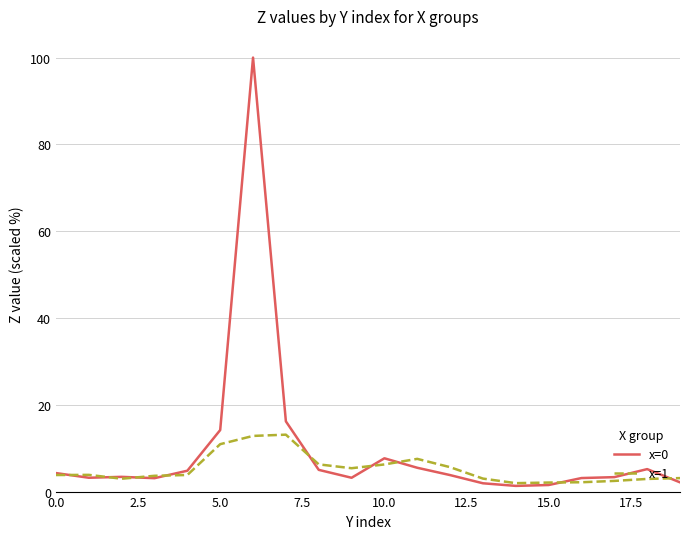

What is the maximum value for x=1?

13.1